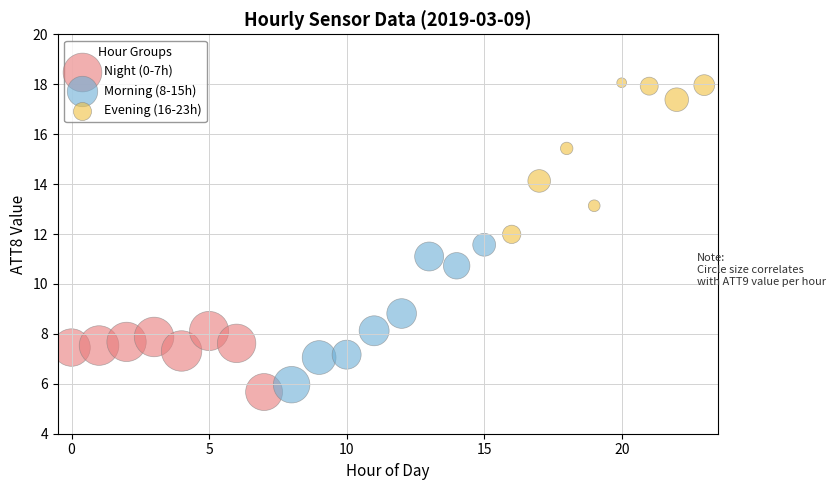

Which series has the largest Y range (max minus min)?

Evening (16-23h)